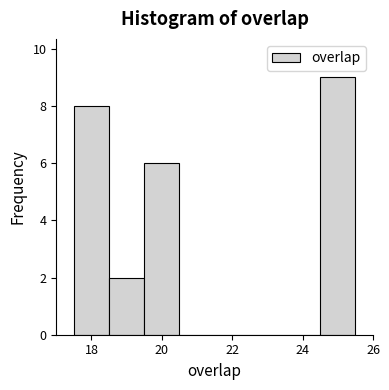

Over which range of the x-axis is the bar tallest?

24.5 to 25.5